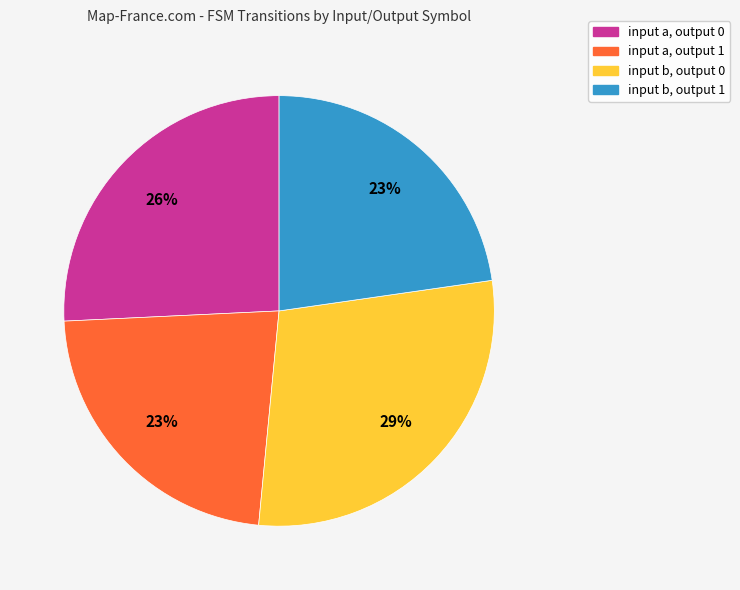

Count the number of slices in the pie.

4